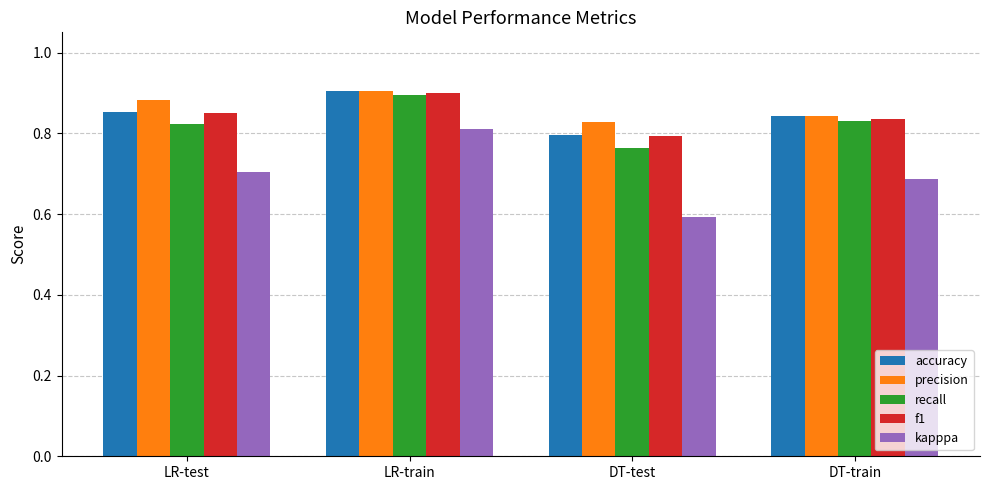

At which label is accuracy closest to 0?

DT-test